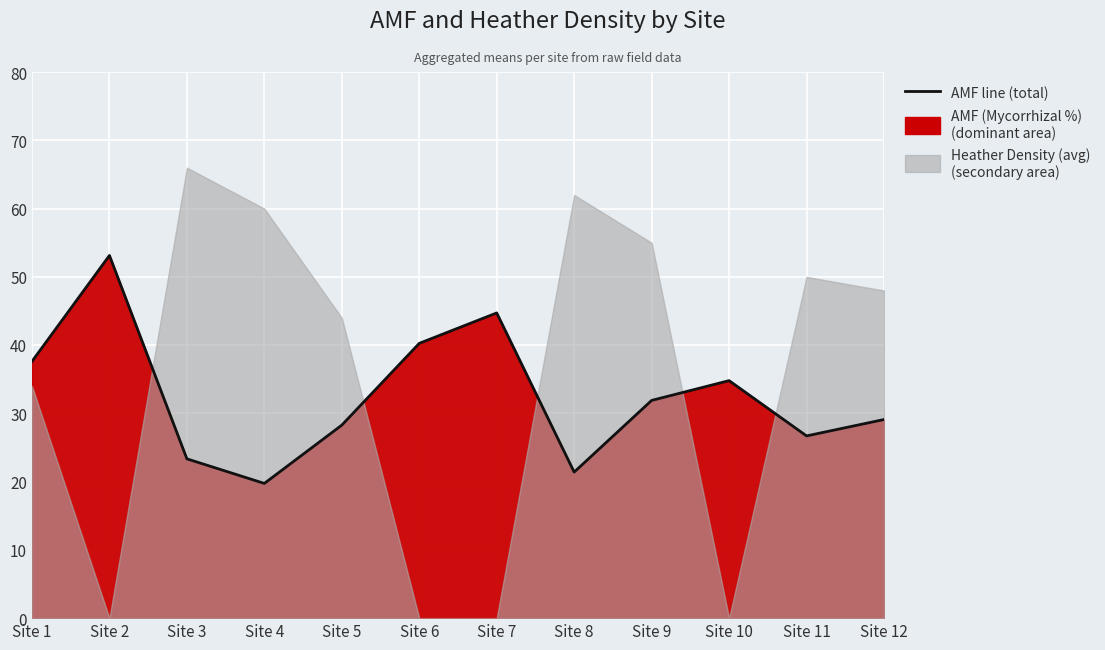

Which category has the lowest value across all series?

Site 4